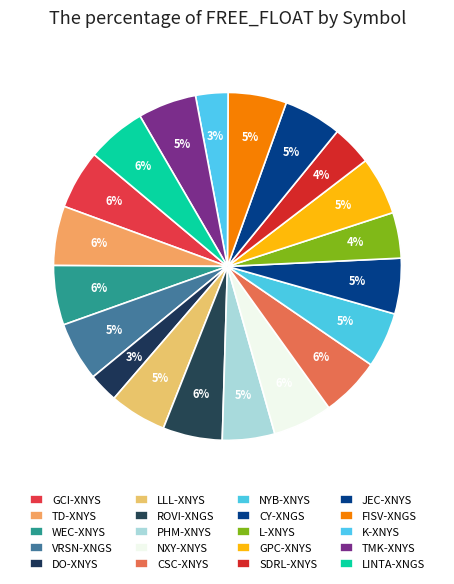

What is the ratio of the value at CSC-XNYS to the value at NYB-XNYS?

1.1